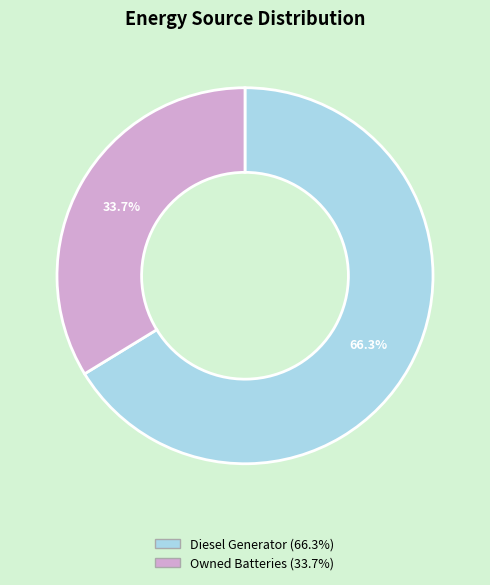

Is there any slice that represents more than half of the pie?

Yes